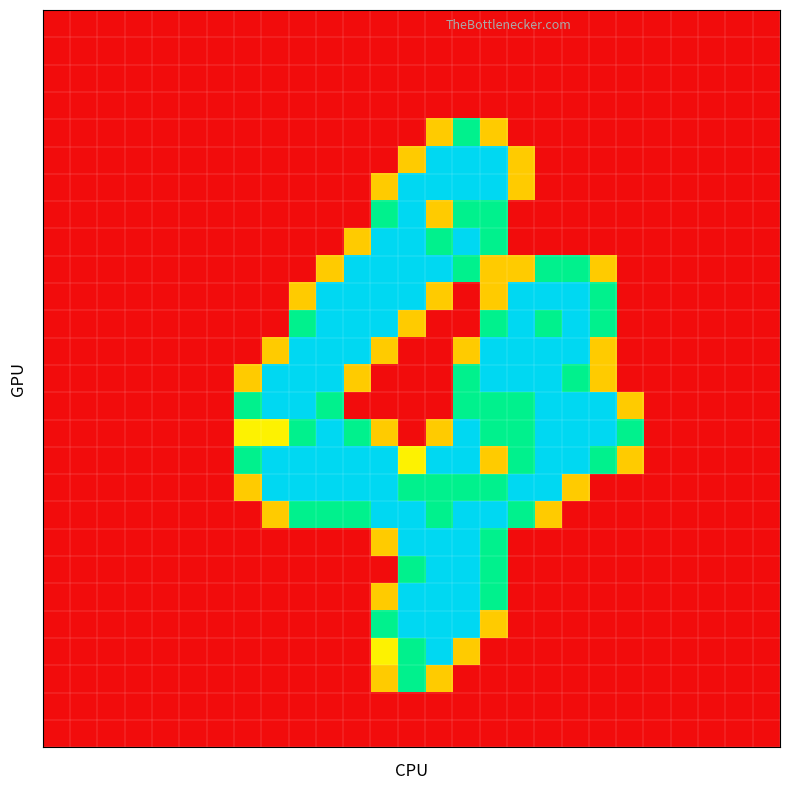

At how many categories does at least one series exceed 1?

15